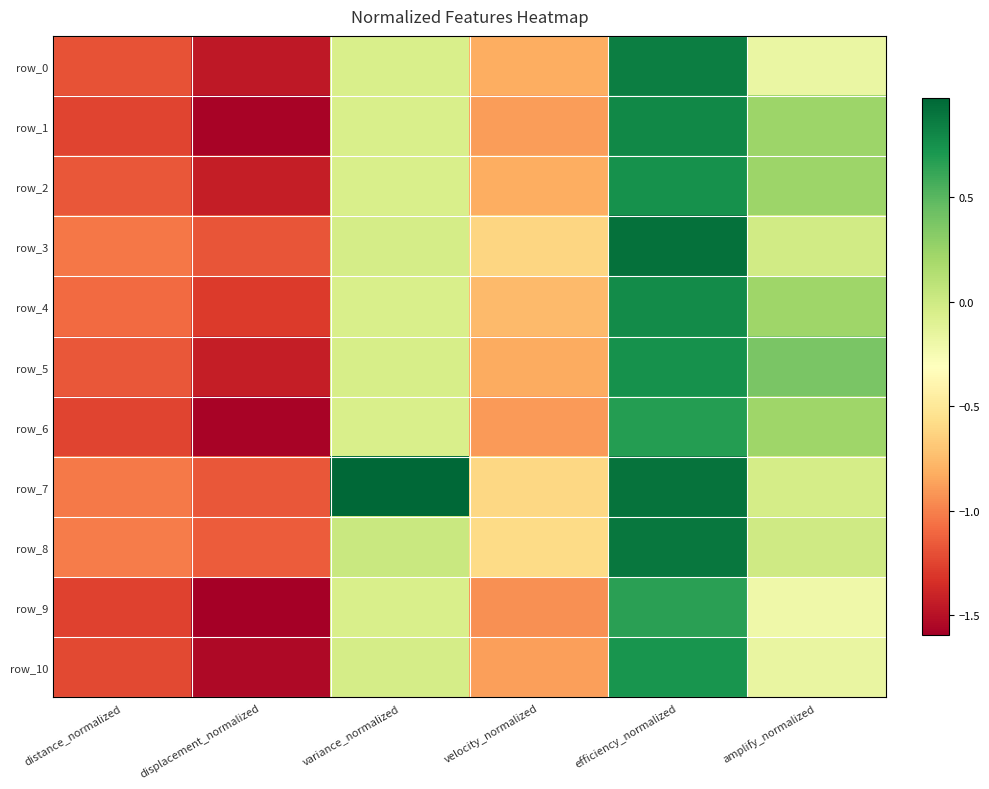

What is the difference between the maximum and minimum values in the row_2 series?

2.2